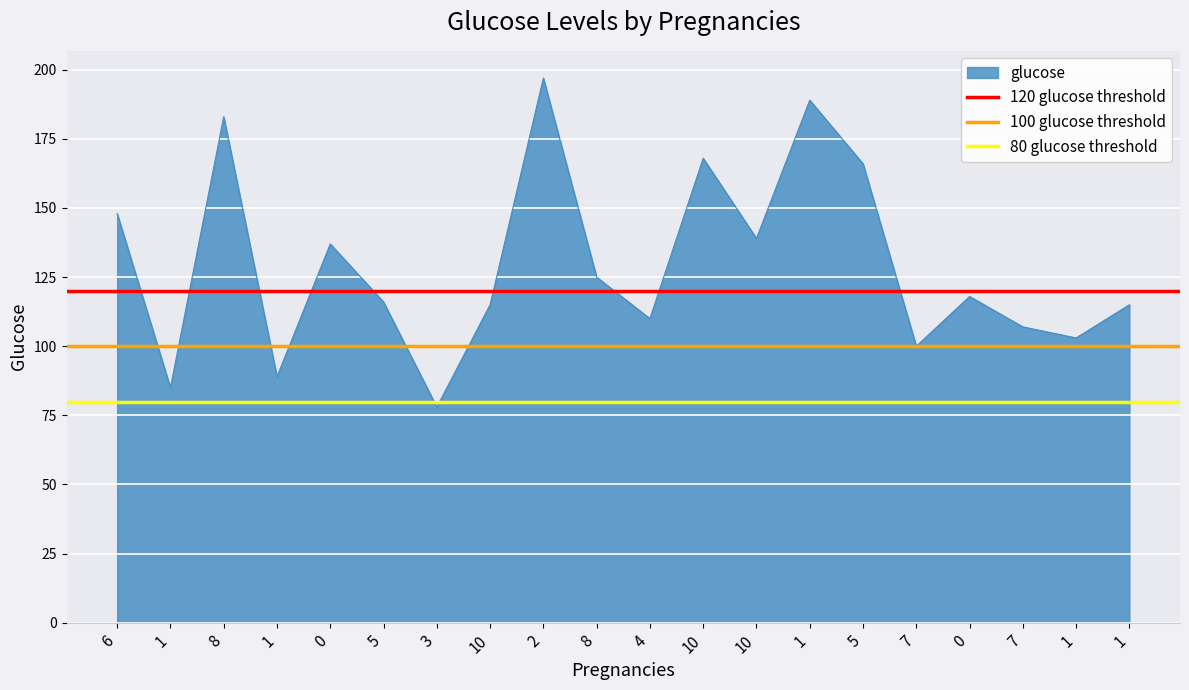

The 120 glucose threshold series shows 120 at 1. True or false?

True